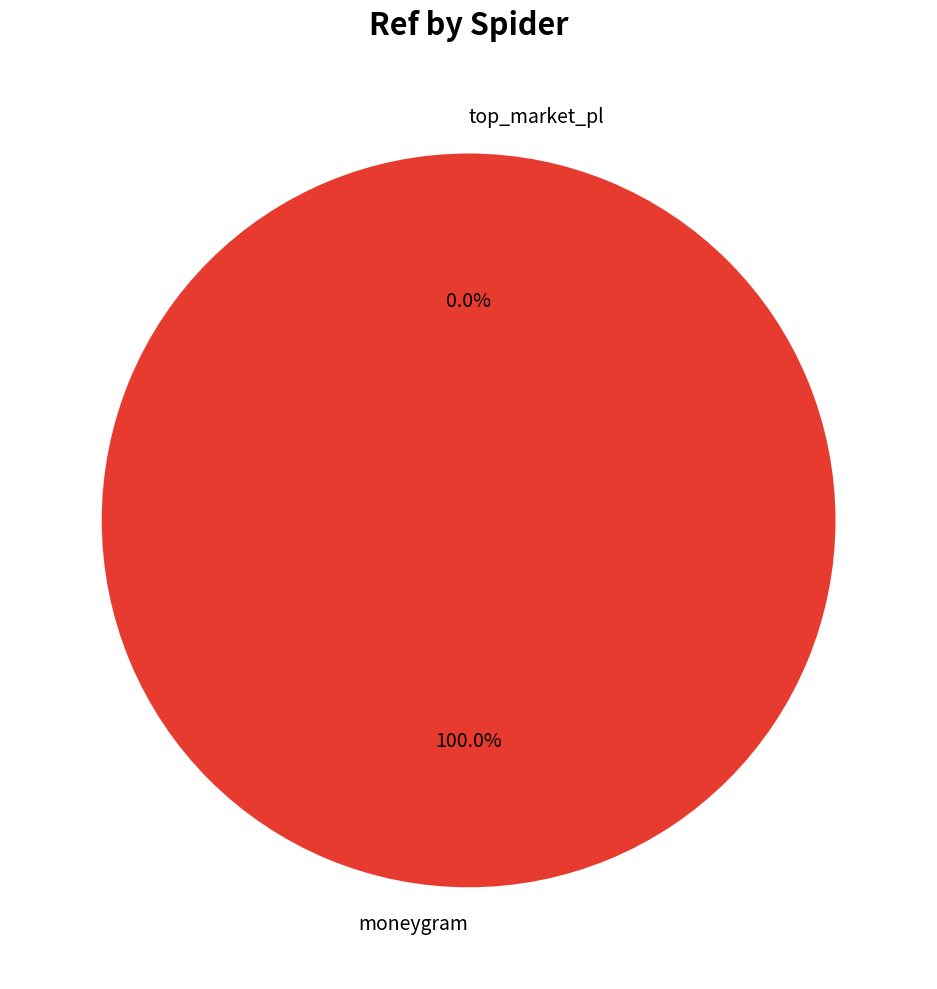

What is the largest slice in the pie chart?

moneygram